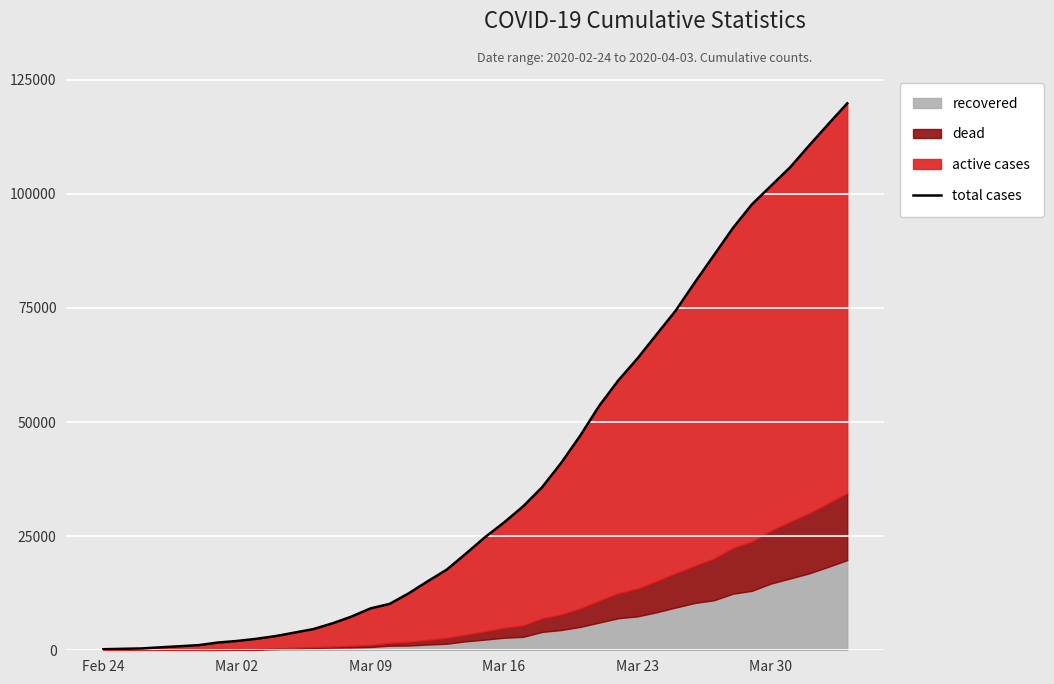

How many values are below 24747?

20